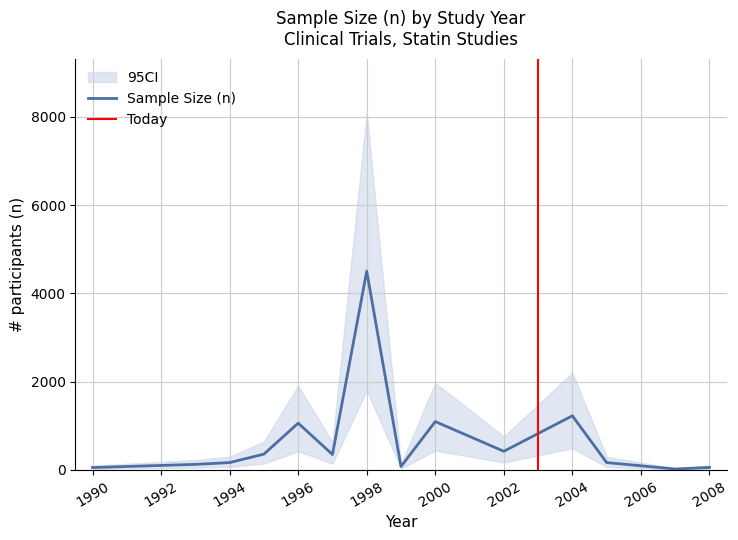

What is the maximum value for Sample Size (n)?

4502.0